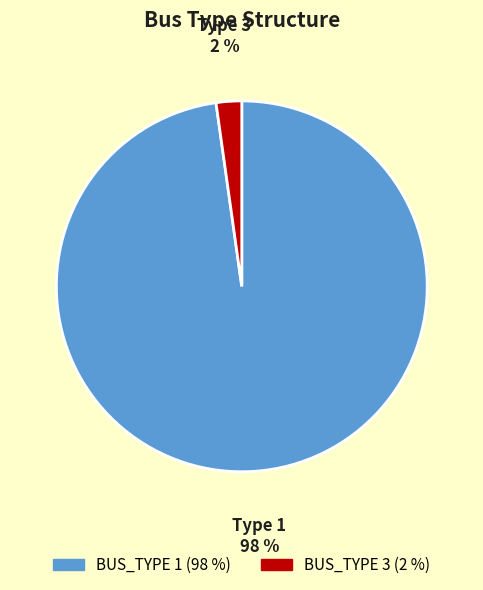

What percentage is the BUS_TYPE 3 slice, to the nearest percent?

2%